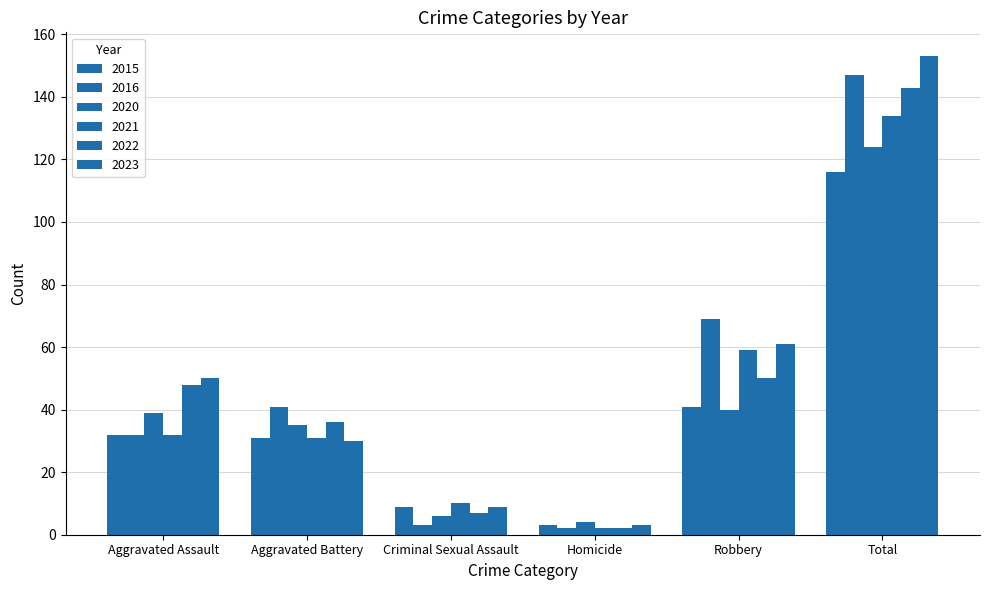

Are the bars horizontal?

No